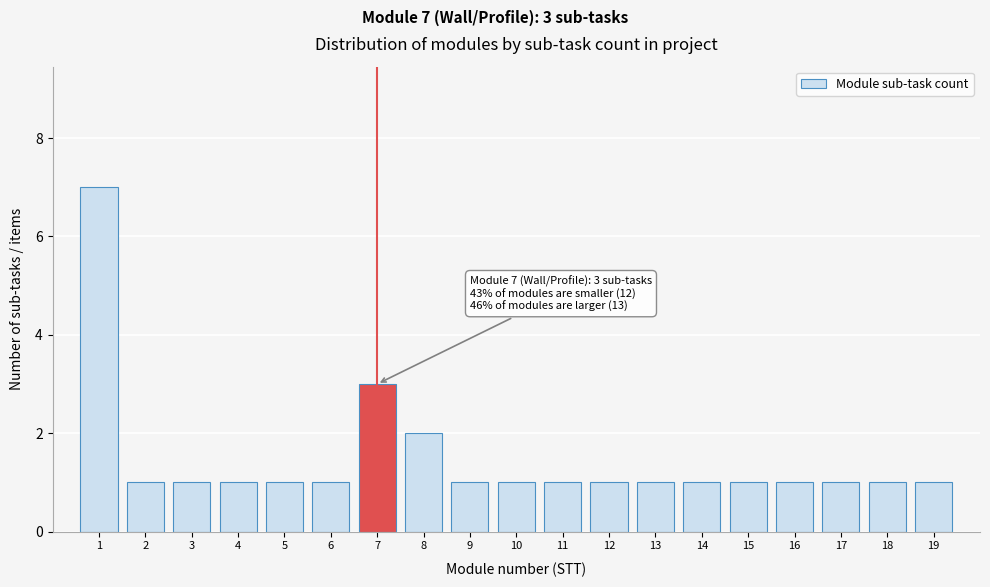

Reading left to right, transcribe all the data shown in this chart.

7	1	1	1	1	1	3	2	1	1	1	1	1	1	1	1	1	1	1